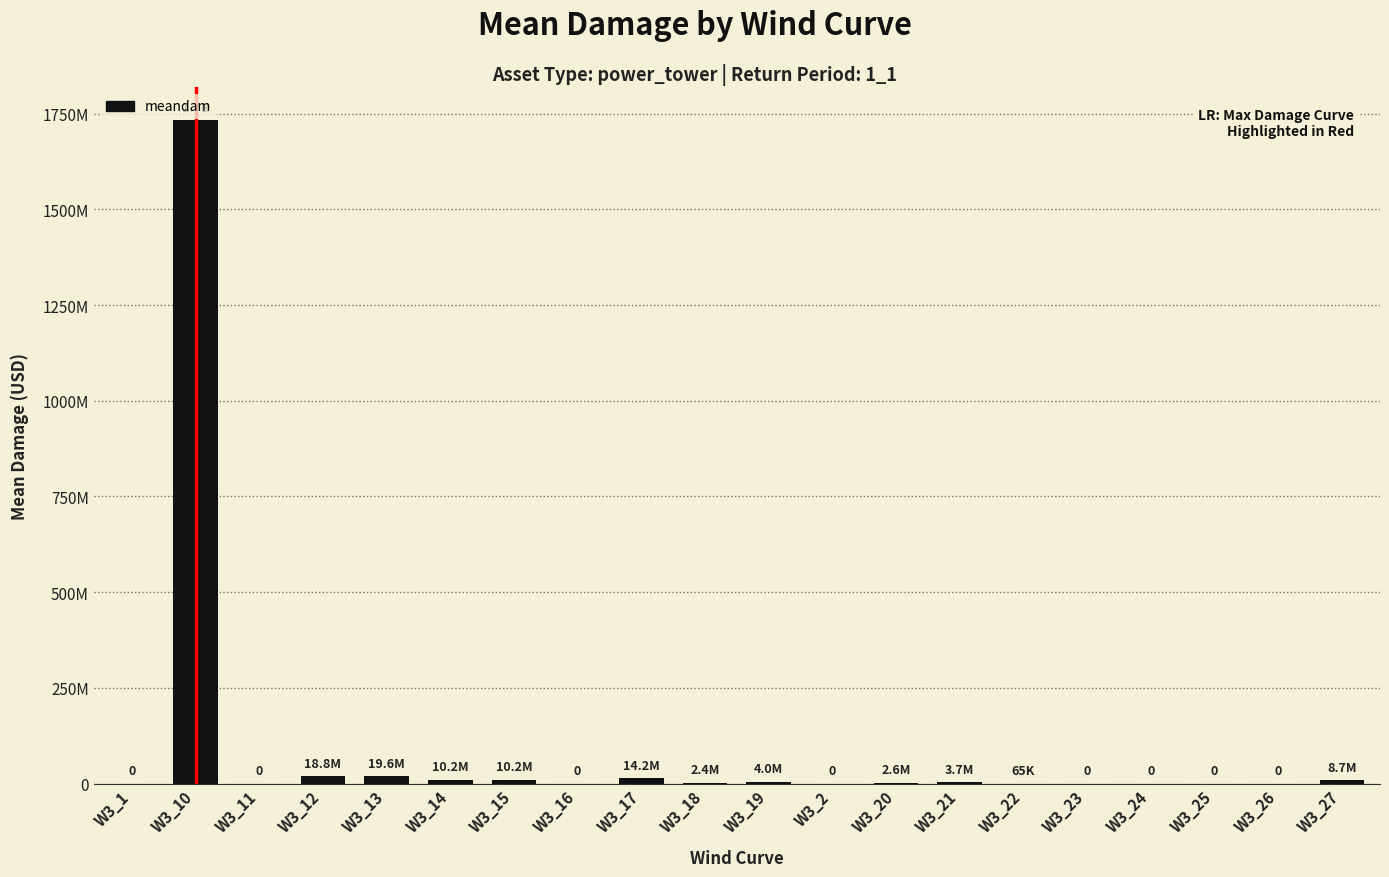

Reading left to right, transcribe all the data shown in this chart.

0.0	1732812698.4	0.0	18764540.4	19633991.3	10186825.4	10186825.4	0.0	14241447.2	2425264.3	4043278.1	0.0	2603216.9	3741529.4	65267.1	0.0	0.0	0.0	0.0	8653294.5